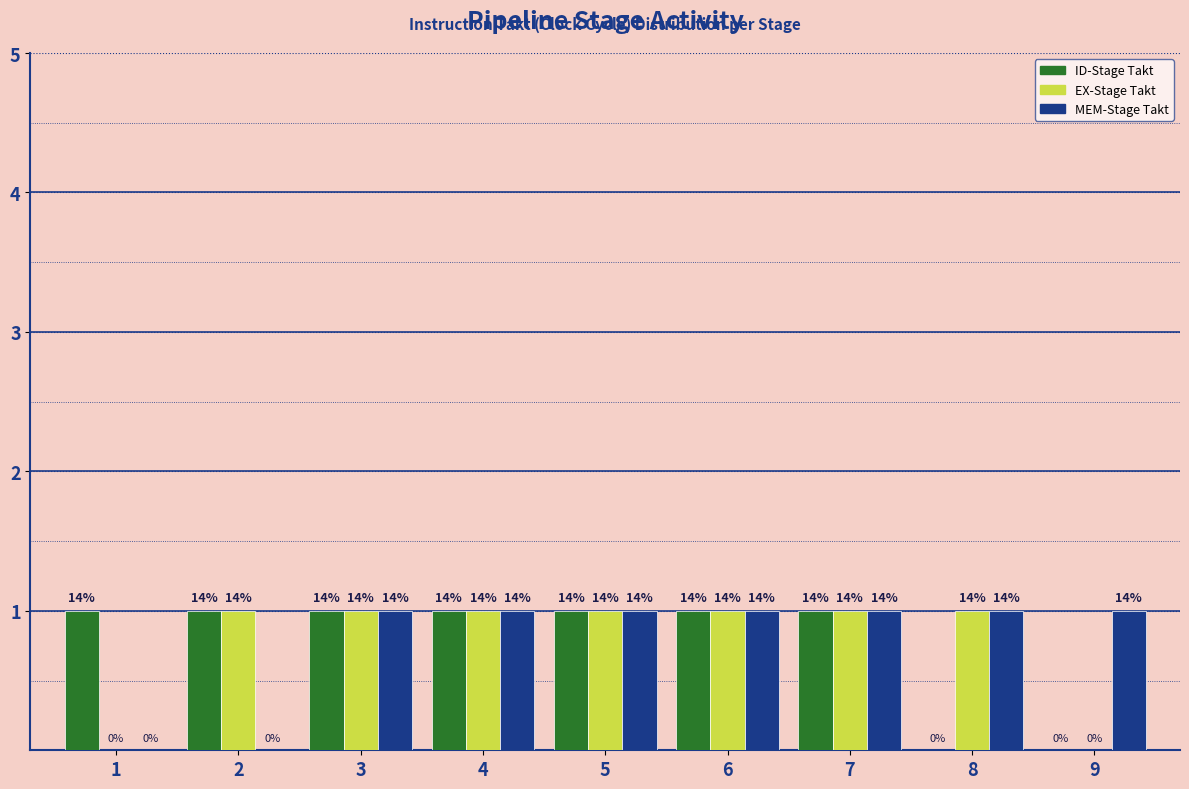

How many groups of bars are there?

9